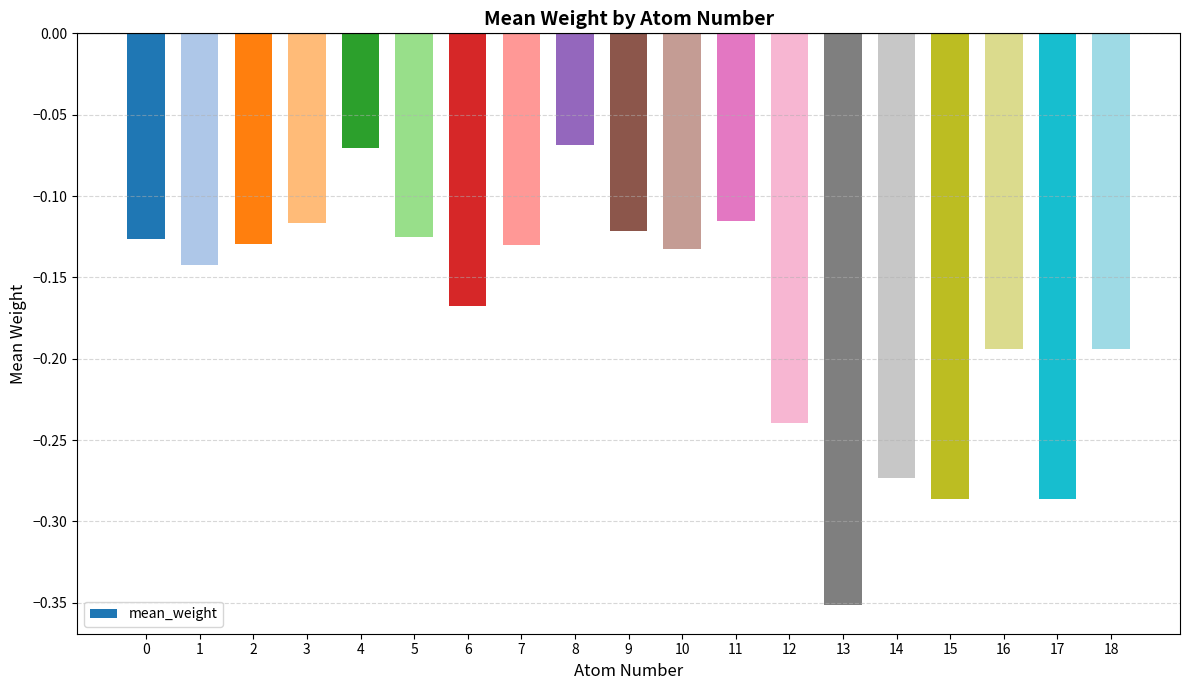

What is the sum of all values?

-3.3